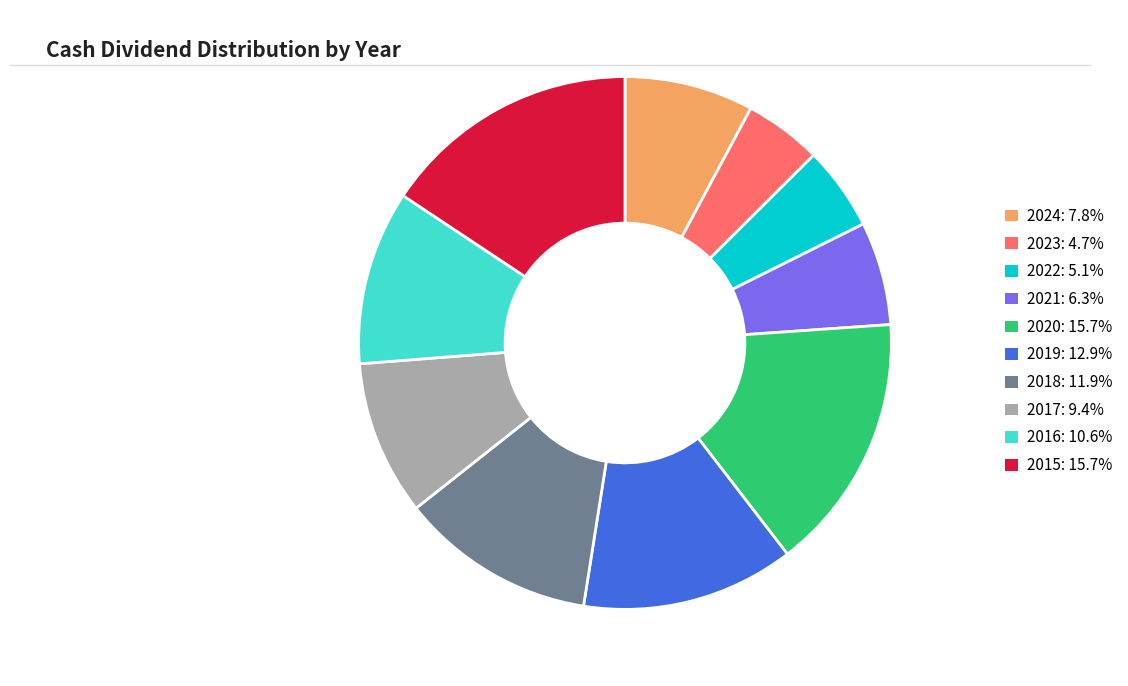

Does any single category account for the majority?

No